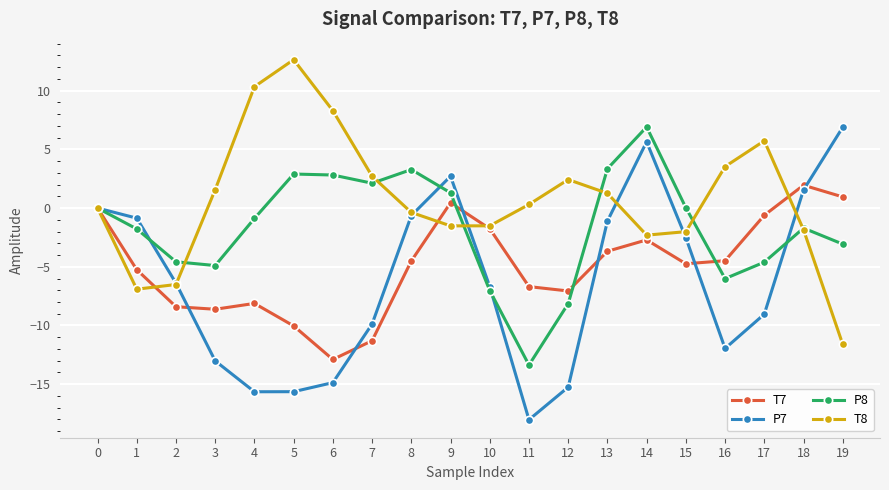

At which category is the sum across all series the highest?

14